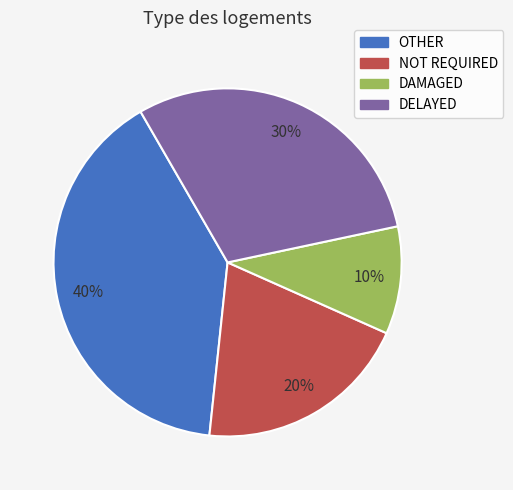

What is the ratio of the value at NOT REQUIRED to the value at DAMAGED?

2.0